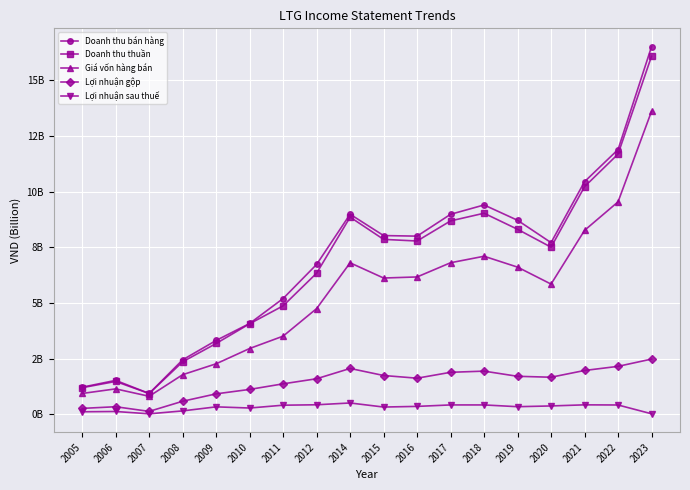

What is the spread (max minus min) of values at 2020?

7341065081